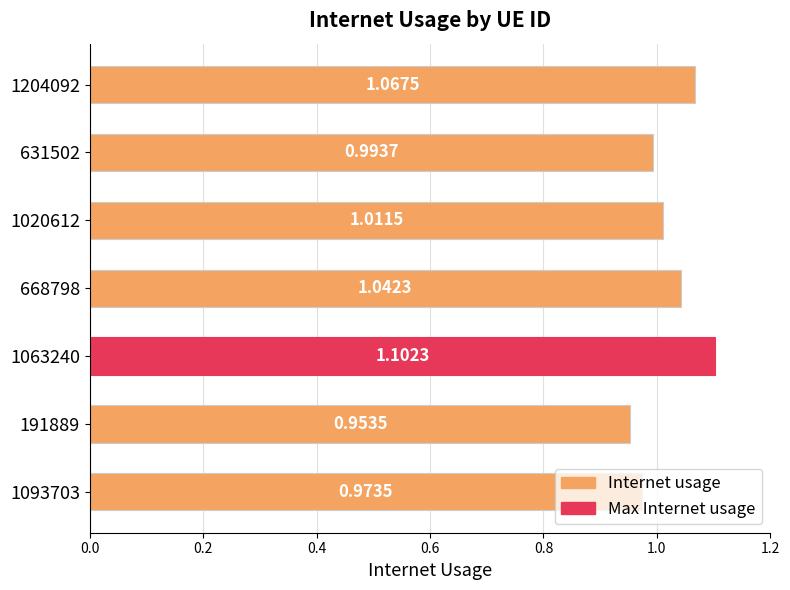

How many bars are there in total?

7